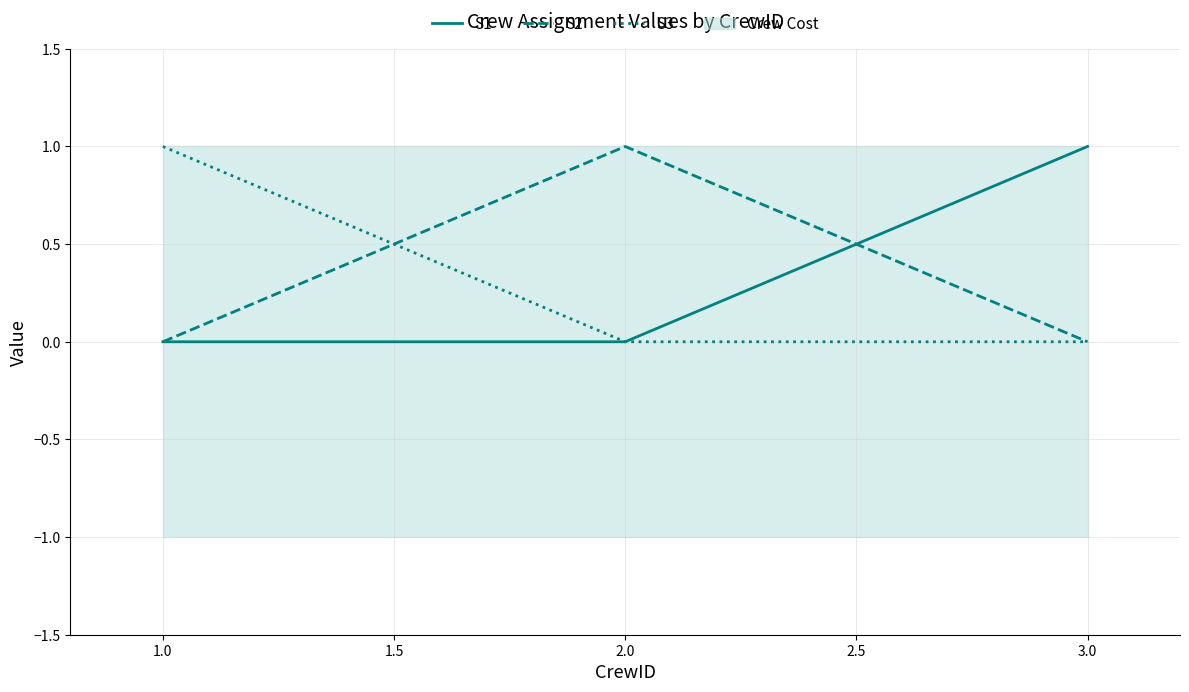

Reading left to right, list all the values displayed in this chart.

S1: 0	0	1
S2: 0	1	0
S3: 1	0	0